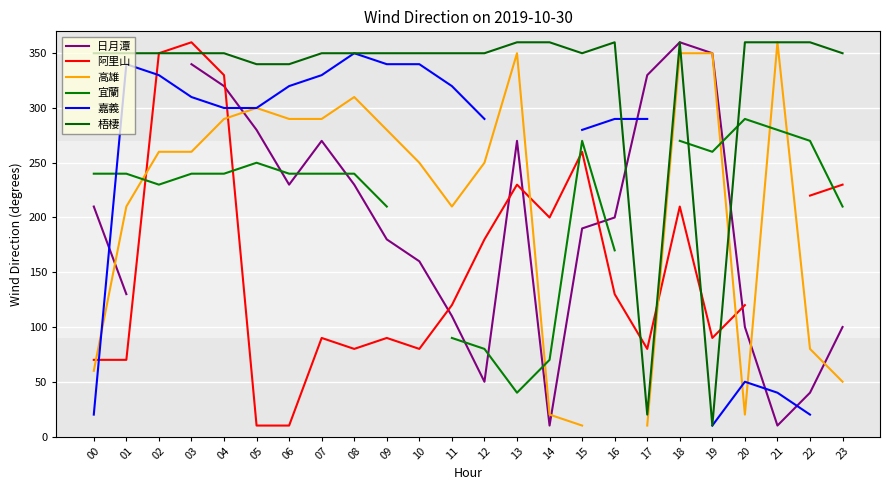

Does the chart display data point markers on the line(s)?

No